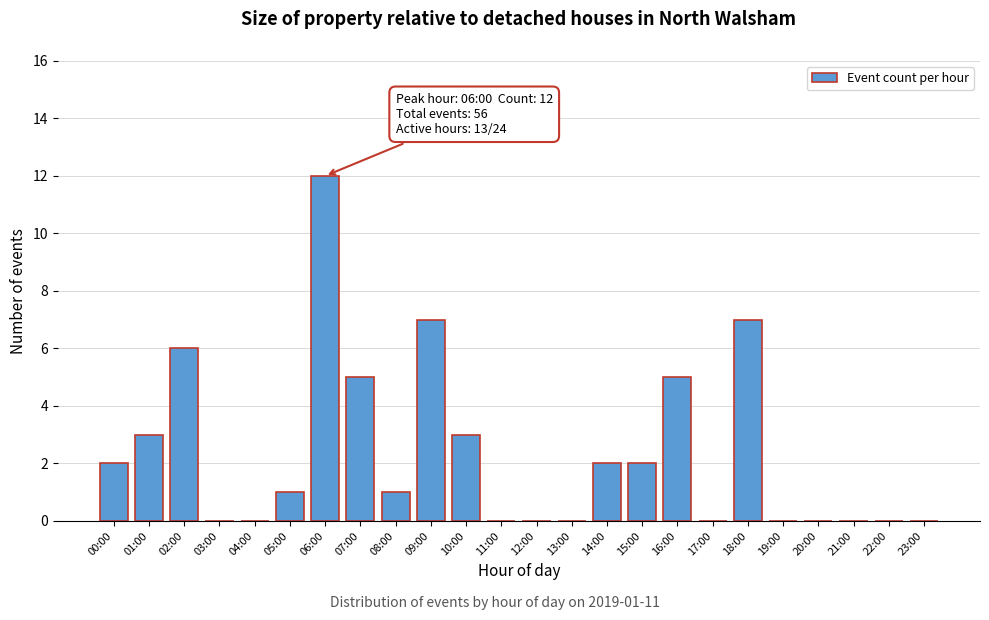

Reading left to right, what are all the values shown in this chart?

00:00=2	01:00=3	02:00=6	03:00=0	04:00=0	05:00=1	06:00=12	07:00=5	08:00=1	09:00=7	10:00=3	11:00=0	12:00=0	13:00=0	14:00=2	15:00=2	16:00=5	17:00=0	18:00=7	19:00=0	20:00=0	21:00=0	22:00=0	23:00=0